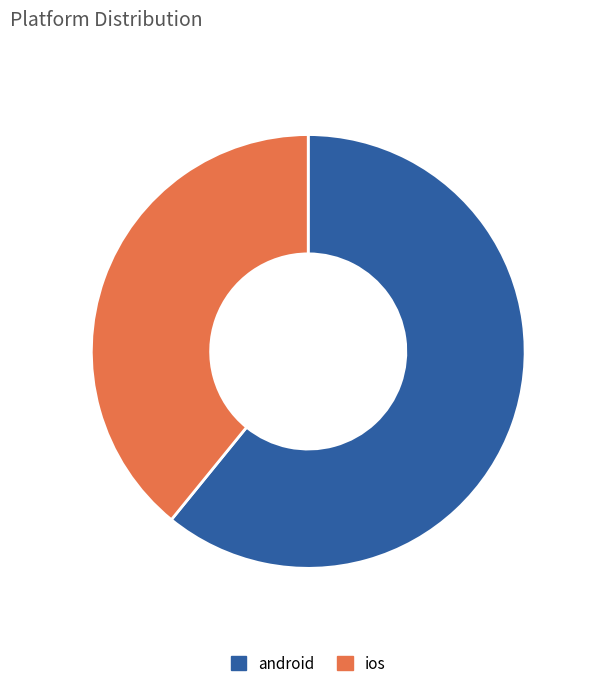

Does any single category account for the majority?

Yes